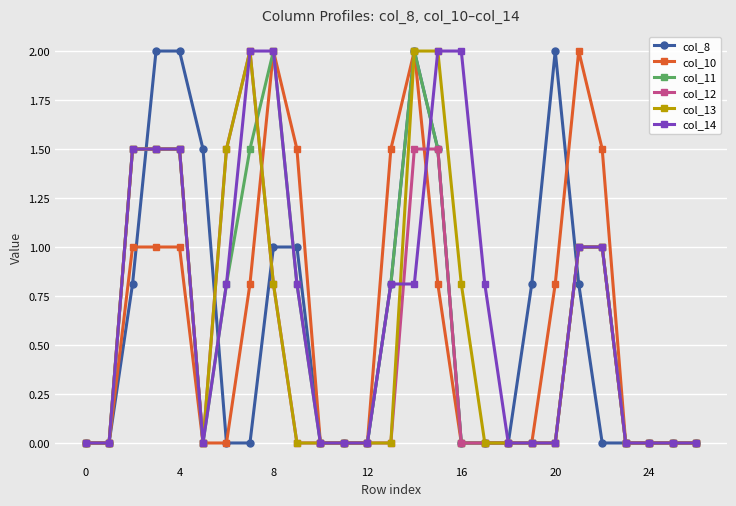

What is the value of the col_8 point at the 9th from the left?

1.0